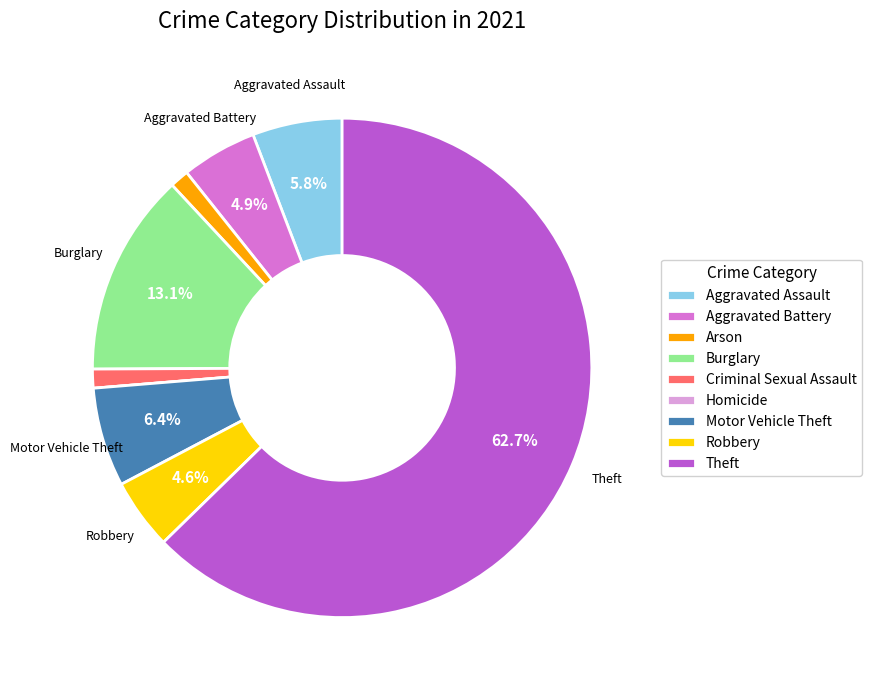

What is the largest slice in the pie chart?

Theft